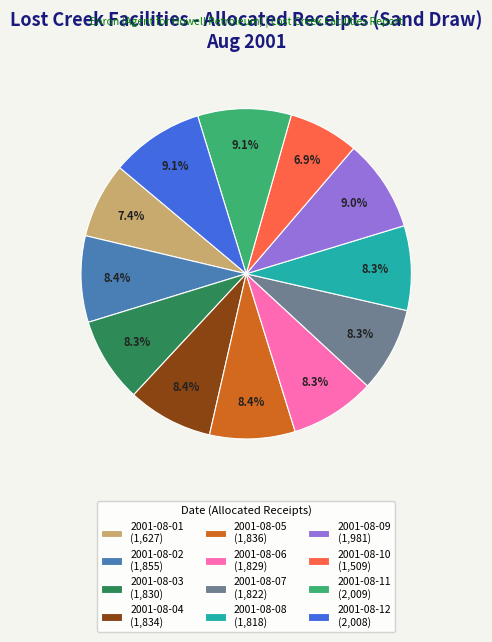

What is the ratio of the value at 2001-08-12 (2,008) to the value at 2001-08-08 (1,818)?

1.1